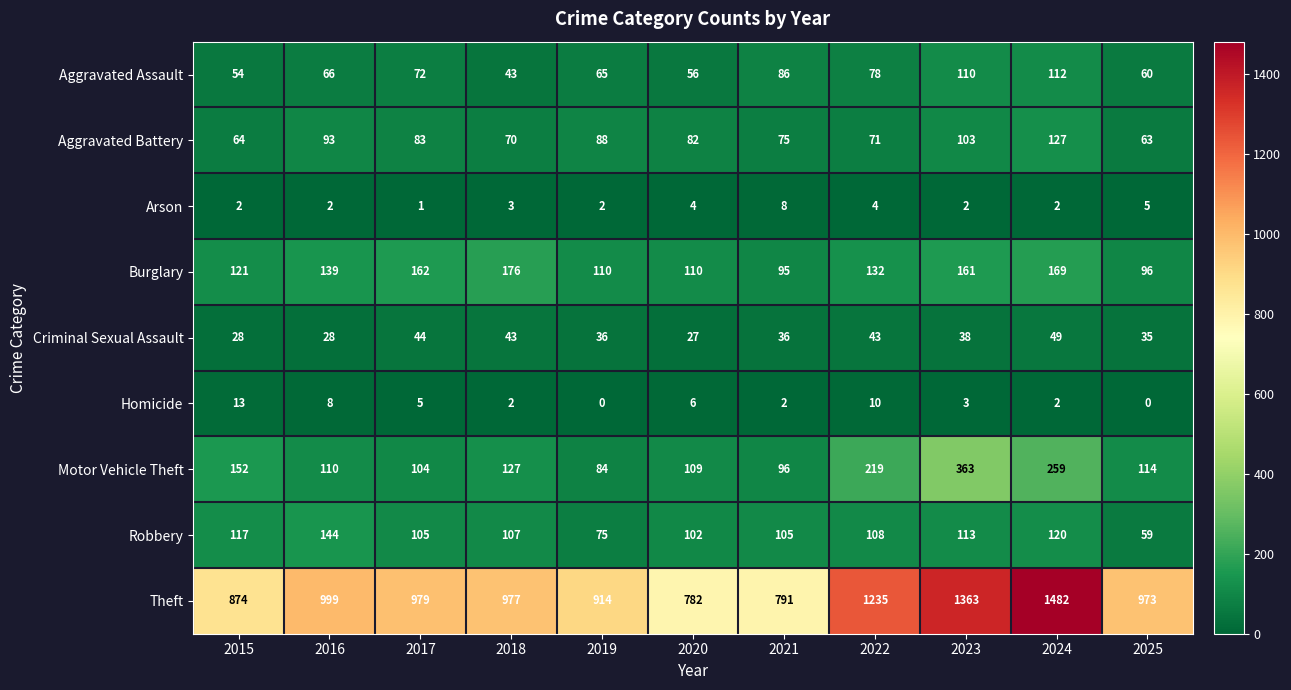

What is the greatest value displayed?

1482